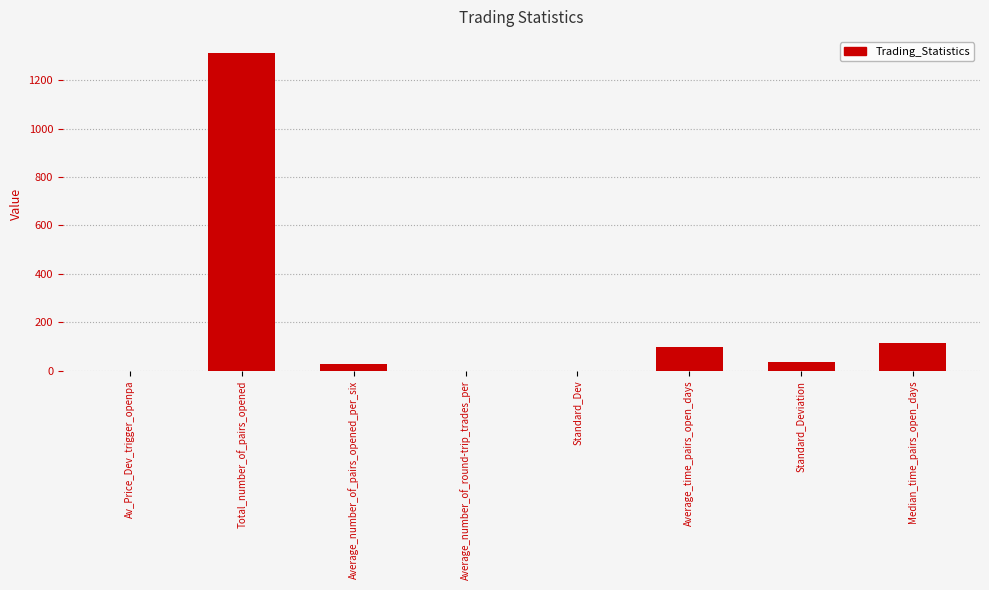

Are the bars horizontal?

No